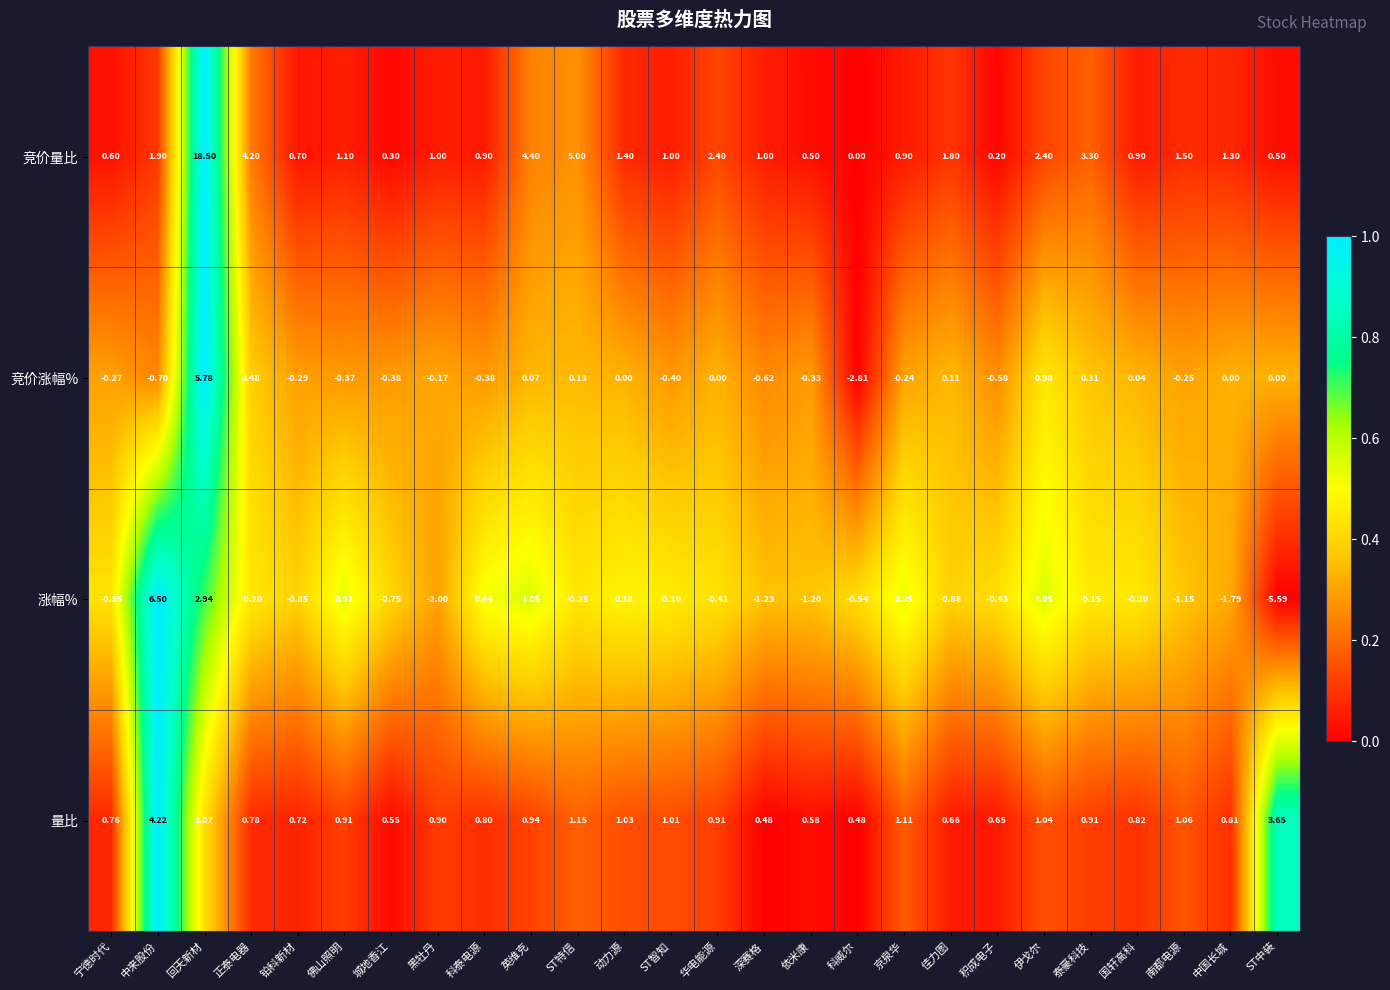

Which series has the largest total across all categories?

竞价量比